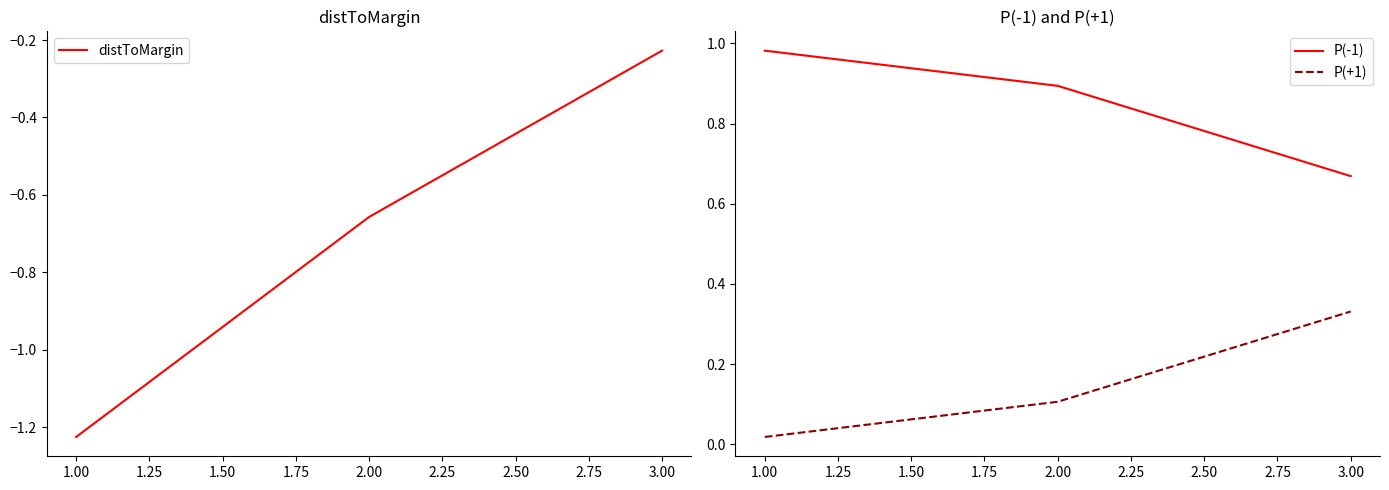

What is the difference between the maximum and minimum values in the distToMargin series?

1.0